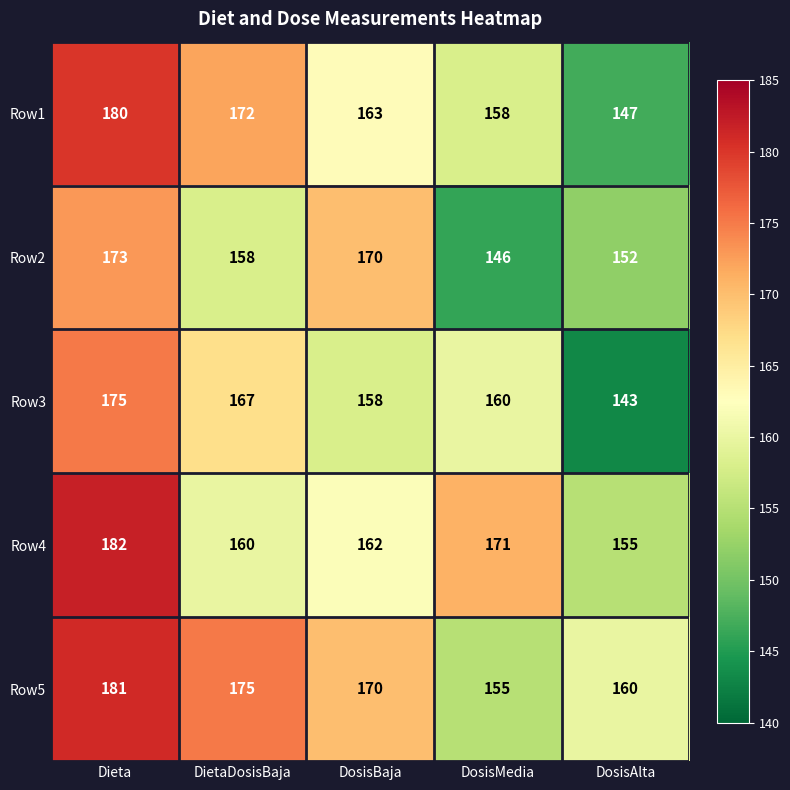

At which category is the sum across all series the highest?

Dieta